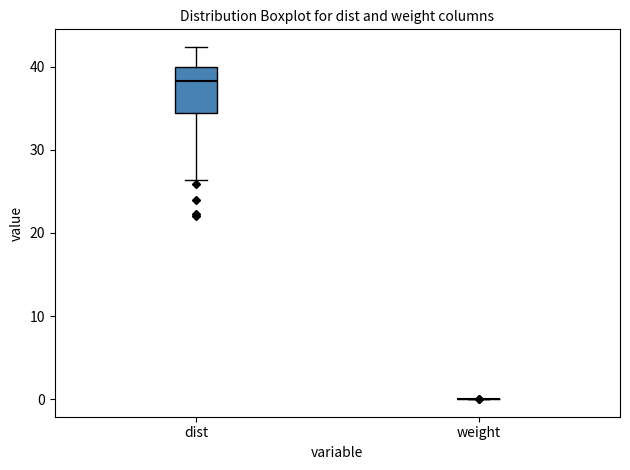

Which box is the tallest, from its lower edge to its upper edge?

dist